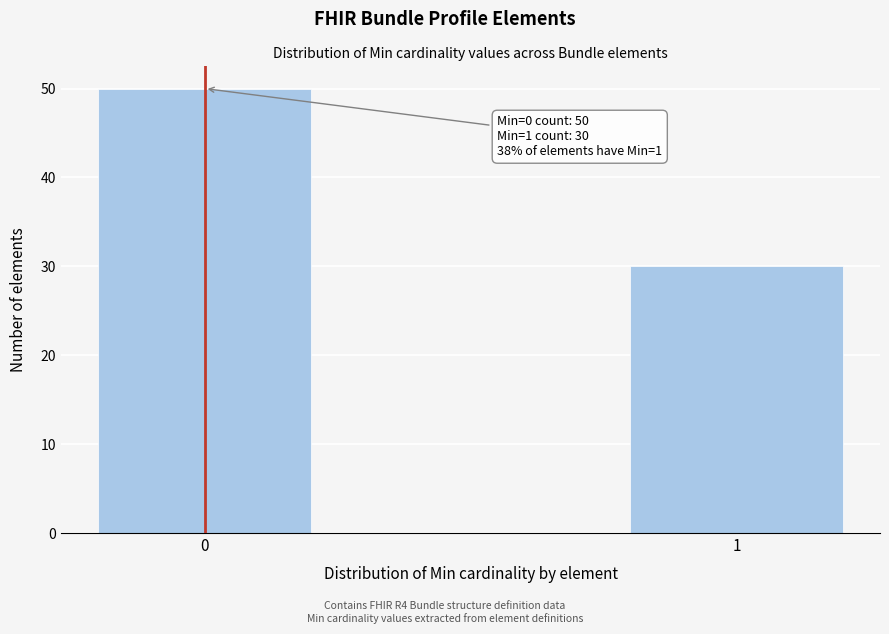

Reading right to left, extract all data points from this chart.

30	50